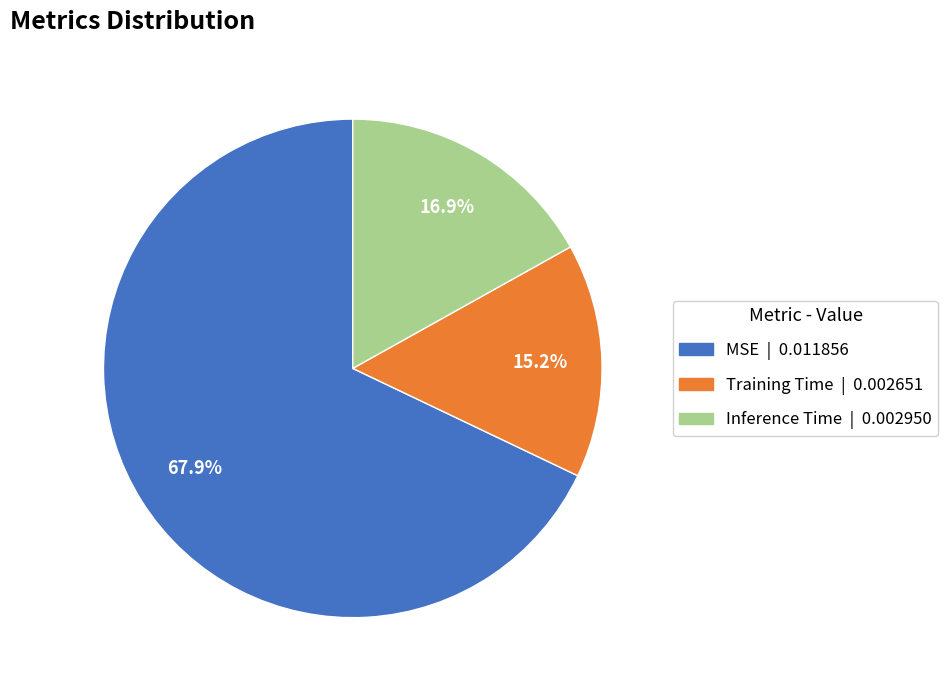

To the nearest percent, what is the combined percentage of Inference Time and MSE?

85%